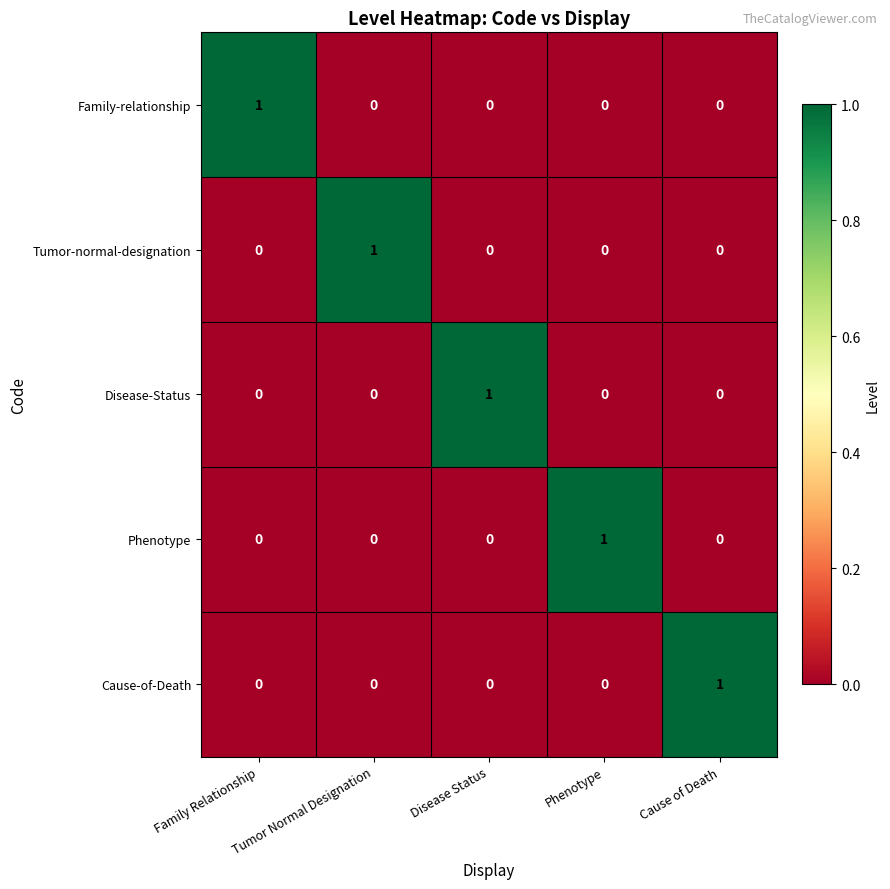

How many data points in Tumor-normal-designation are above 0?

1